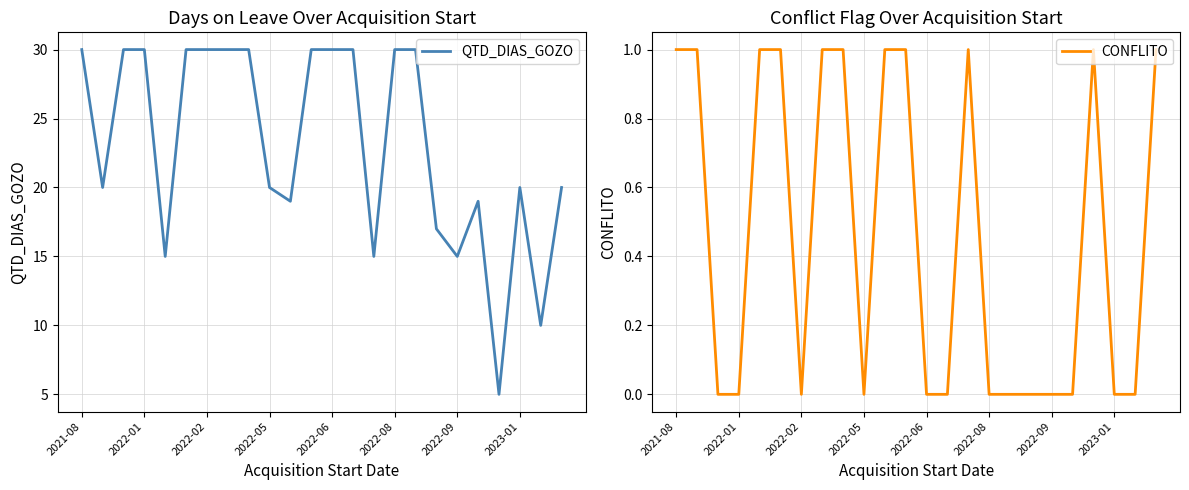

Is it true that QTD_DIAS_GOZO equals 8 at 2022-09?

False